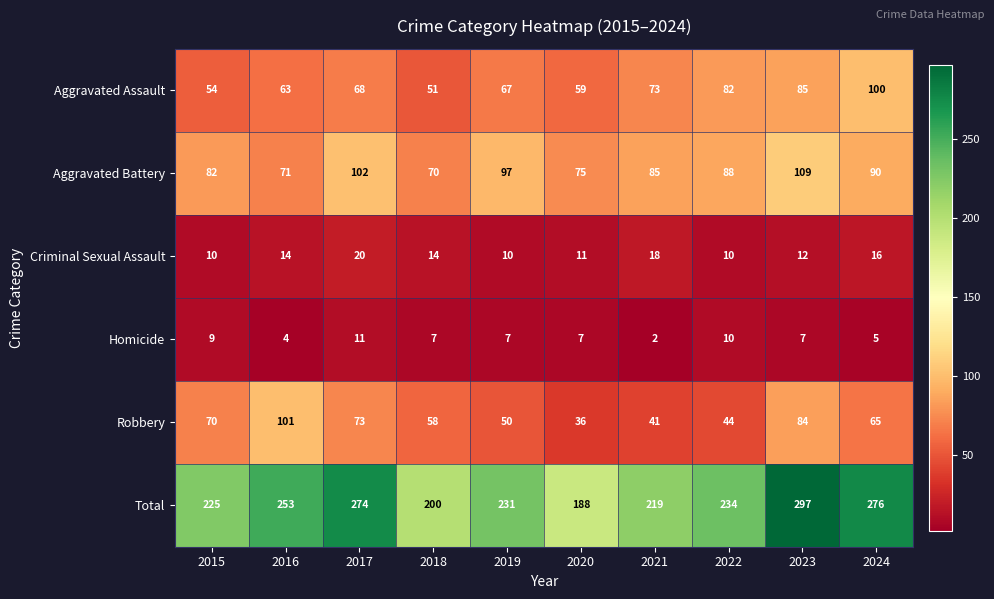

Where does the Aggravated Battery series first go above 88?

2017